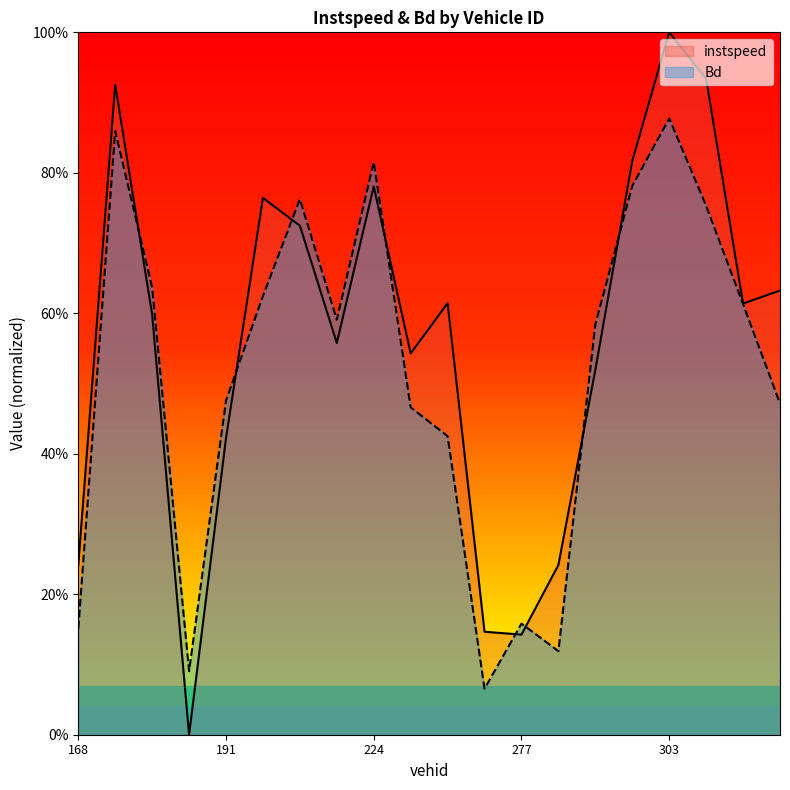

Read the instspeed value at 303.

1.0